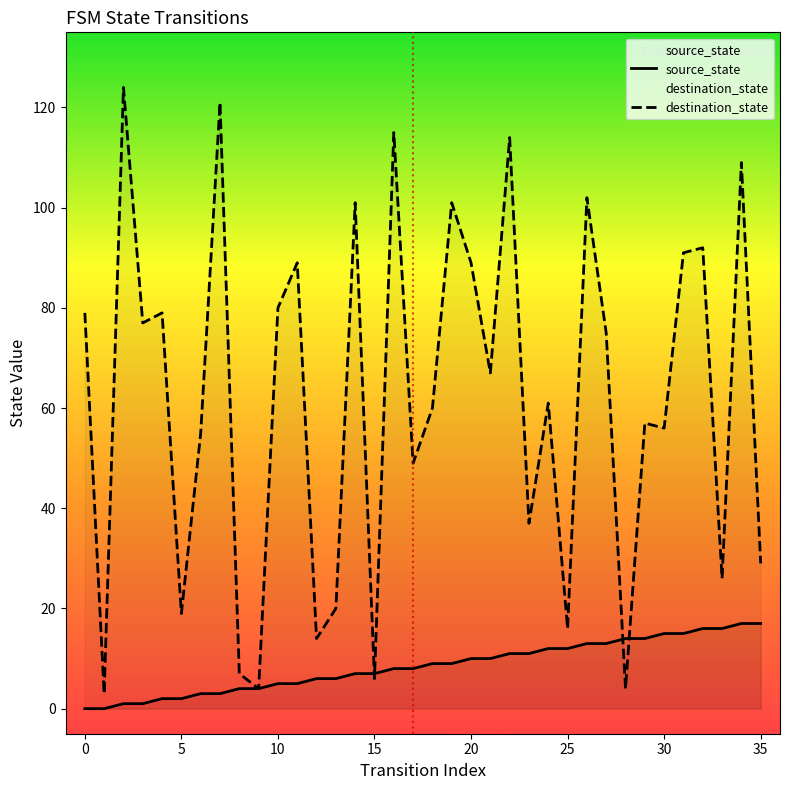

Reading left to right, list all the values displayed in this chart.

source_state: 0	0	1	1	2	2	3	3	4	4	5	5	6	6	7	7	8	8	9	9	10	10	11	11	12	12	13	13	14	14	15	15	16	16	17	17
destination_state: 79	3	124	77	79	19	55	121	7	4	80	89	14	20	101	6	115	49	60	101	89	67	114	37	61	16	102	75	4	57	56	91	92	26	109	29